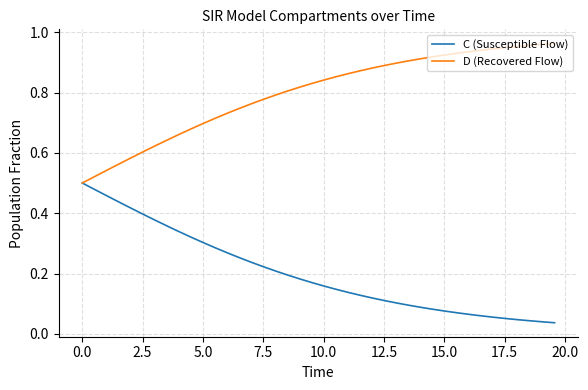

Which series has the largest total across all categories?

D (Recovered Flow)